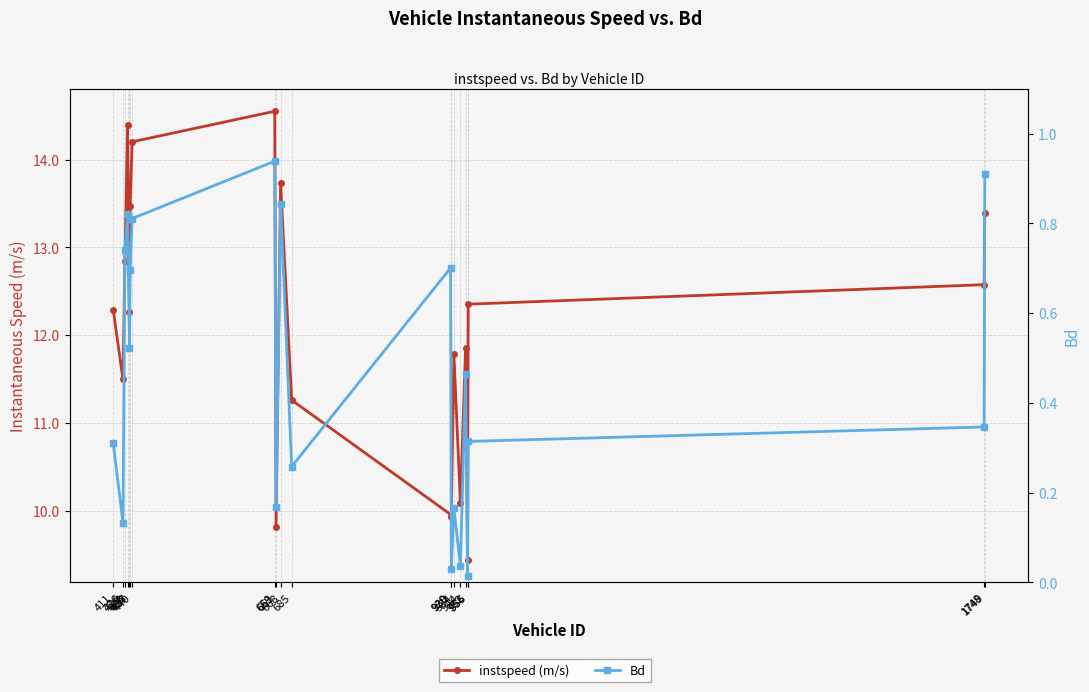

List the series in order of their overall mean, lowest first.

Bd, instspeed (m/s)